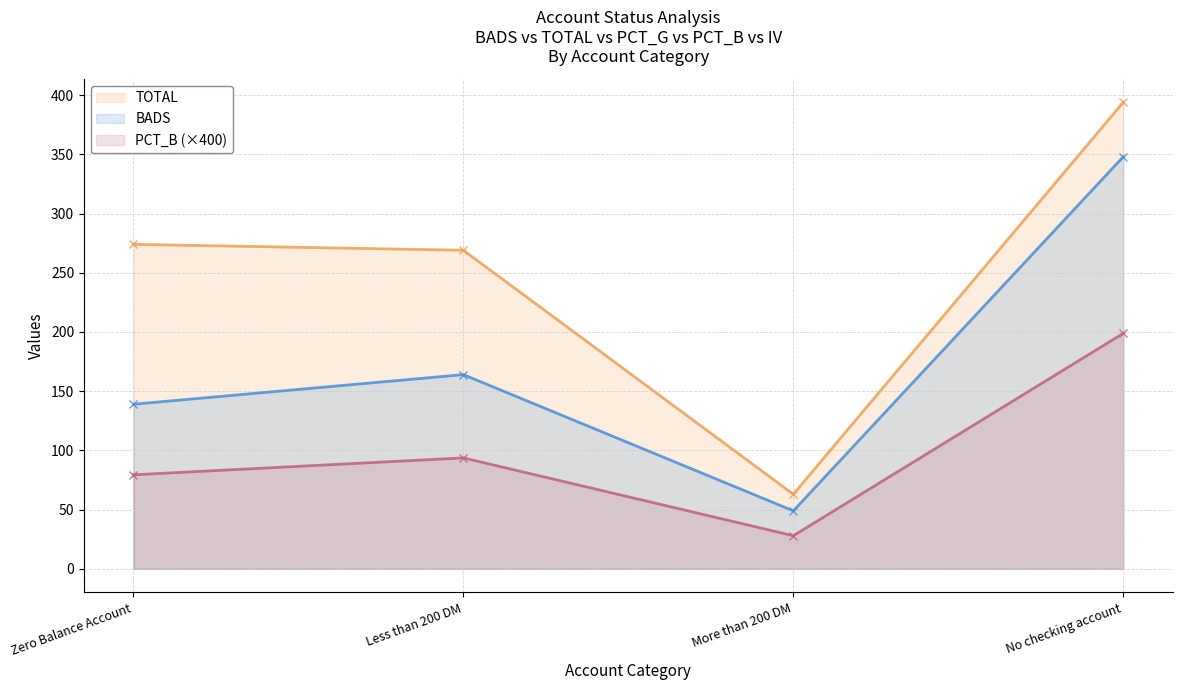

What value does the TOTAL series have at Zero Balance Account?

274.0